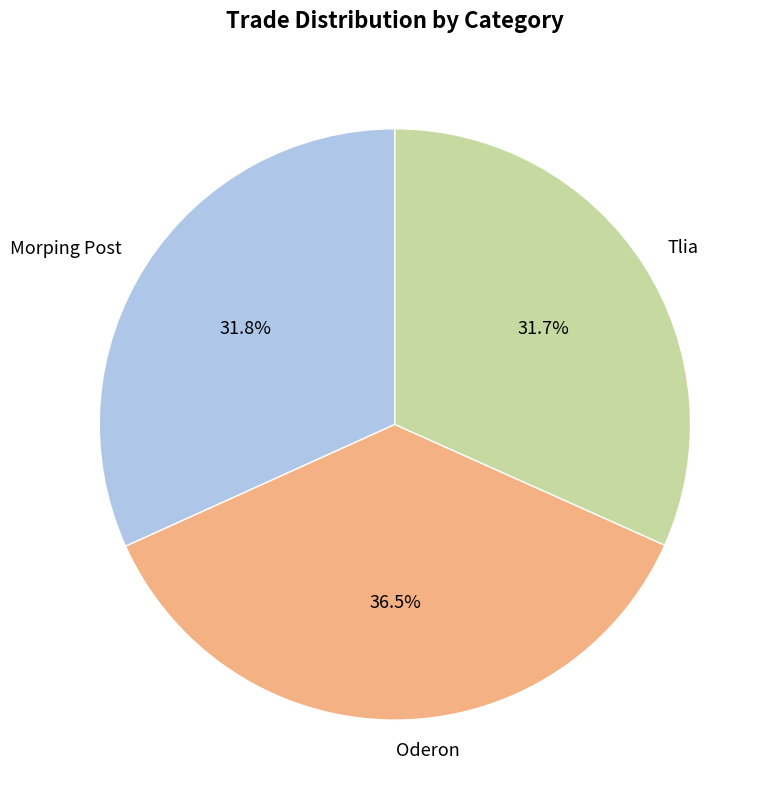

Which slice is the largest?

Oderon